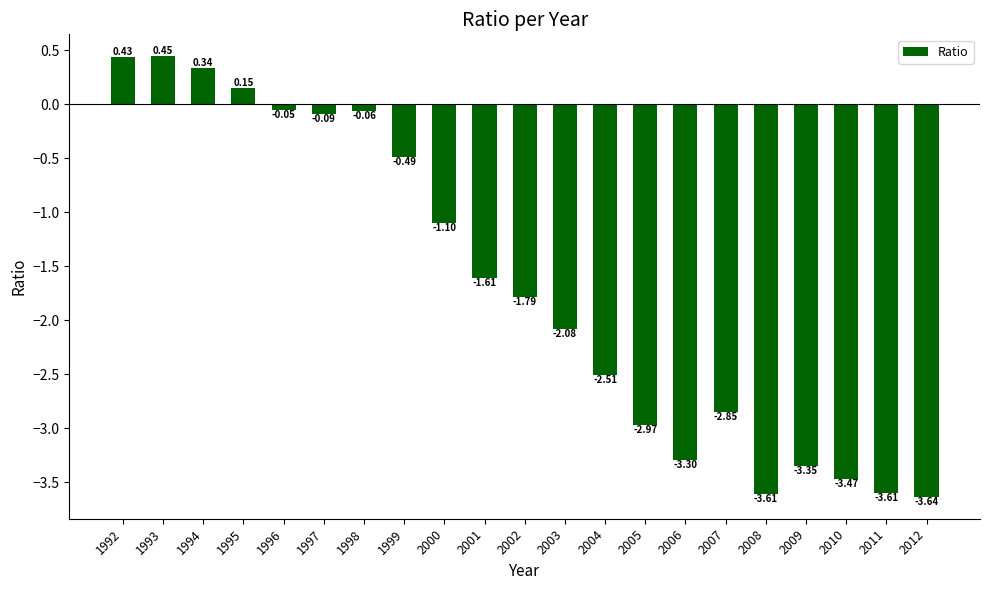

Does the chart contain stacked bars?

No